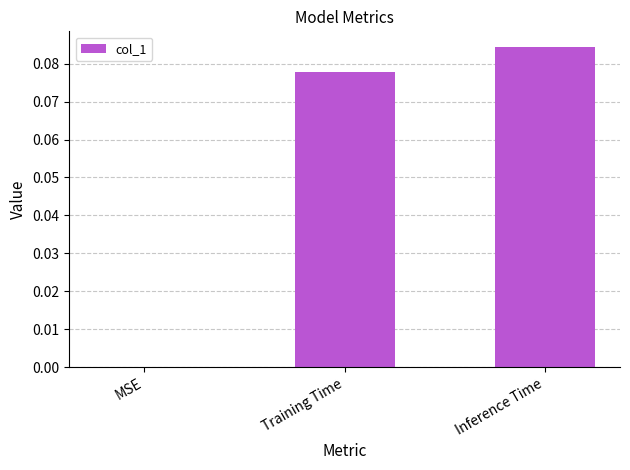

What is the sum of the values at Inference Time and Training Time?

0.2